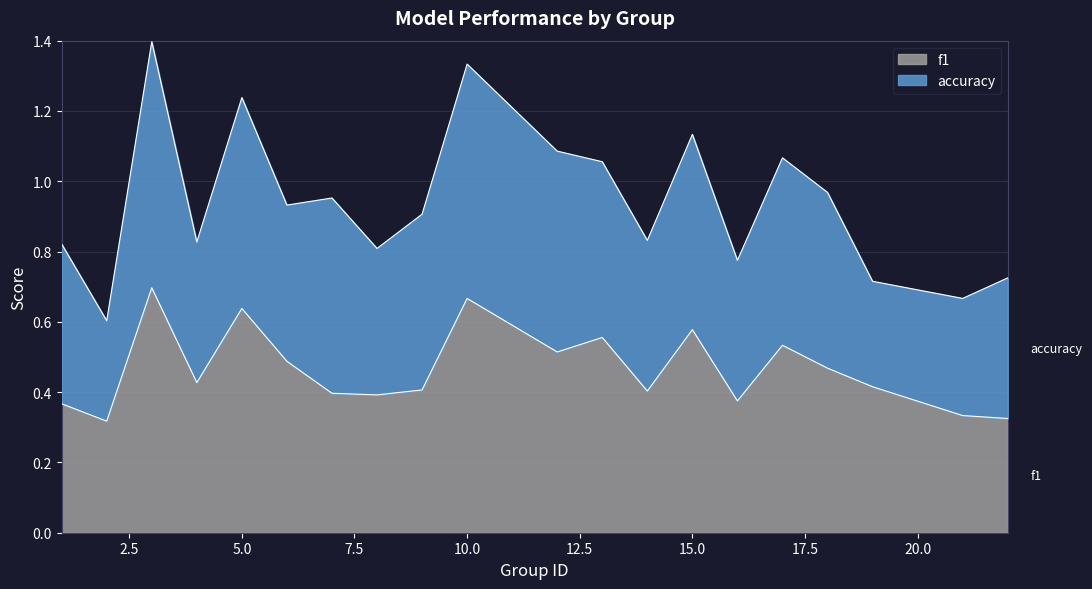

What is the sum of the values at 13 and 1?

0.9